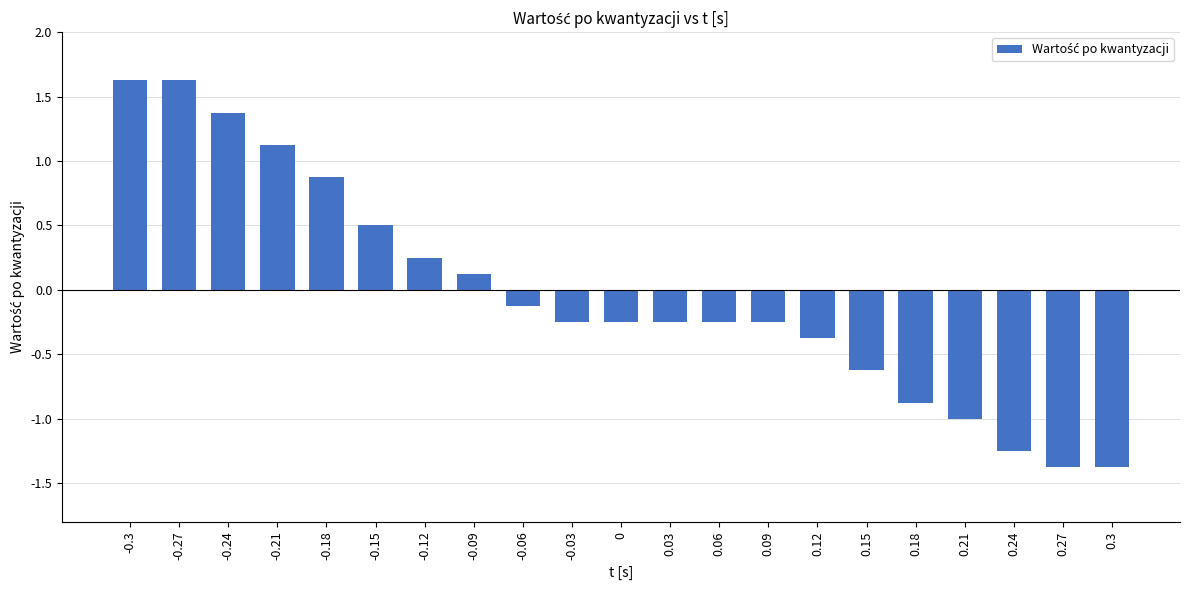

What is the difference between the maximum and second lowest values?

3.0